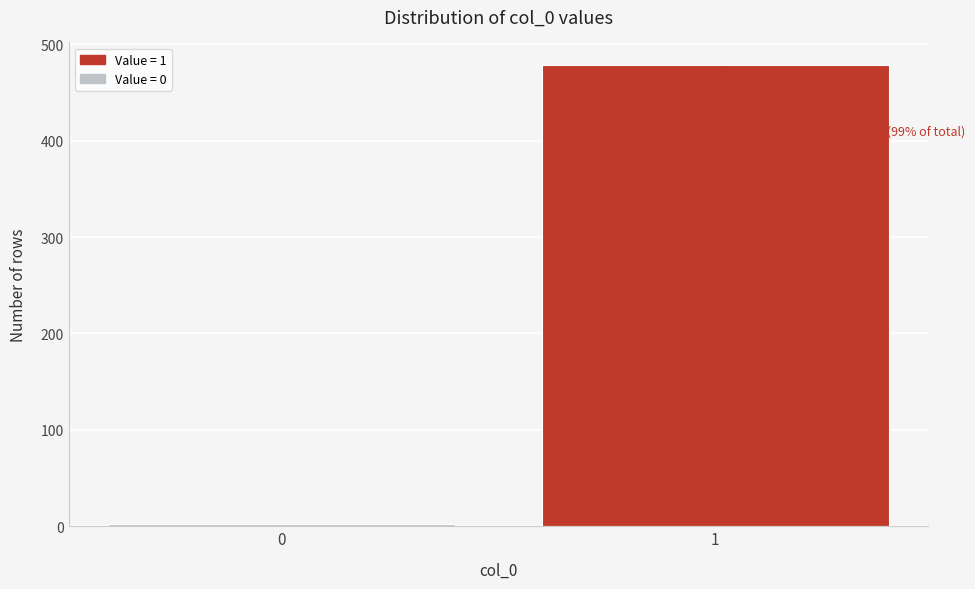

Reading left to right, transcribe all the data shown in this chart.

2	478